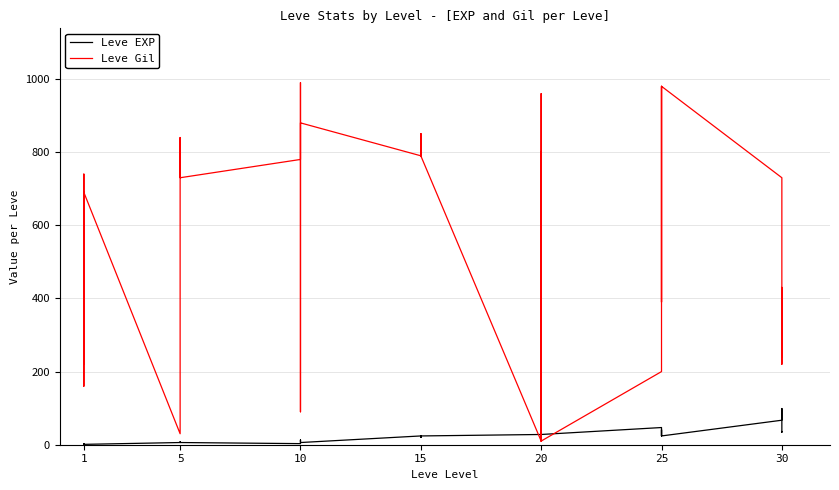

What is the highest value of the Leve Gil series?

990